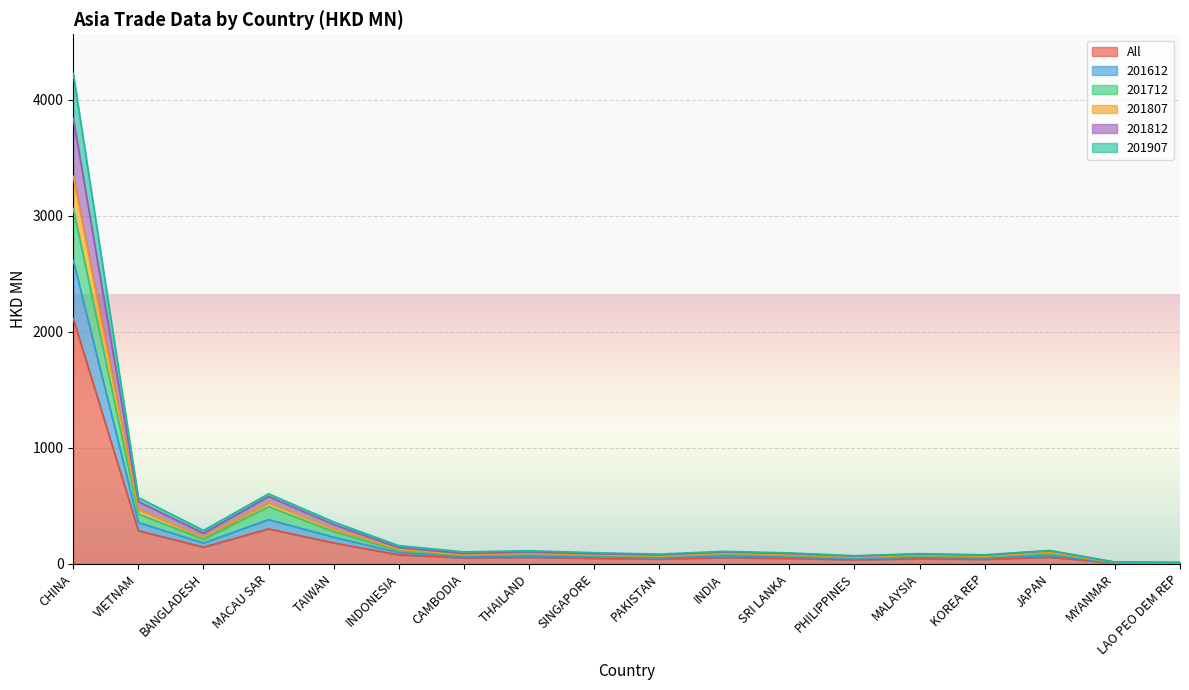

What is the highest value of the All series?

2112.6